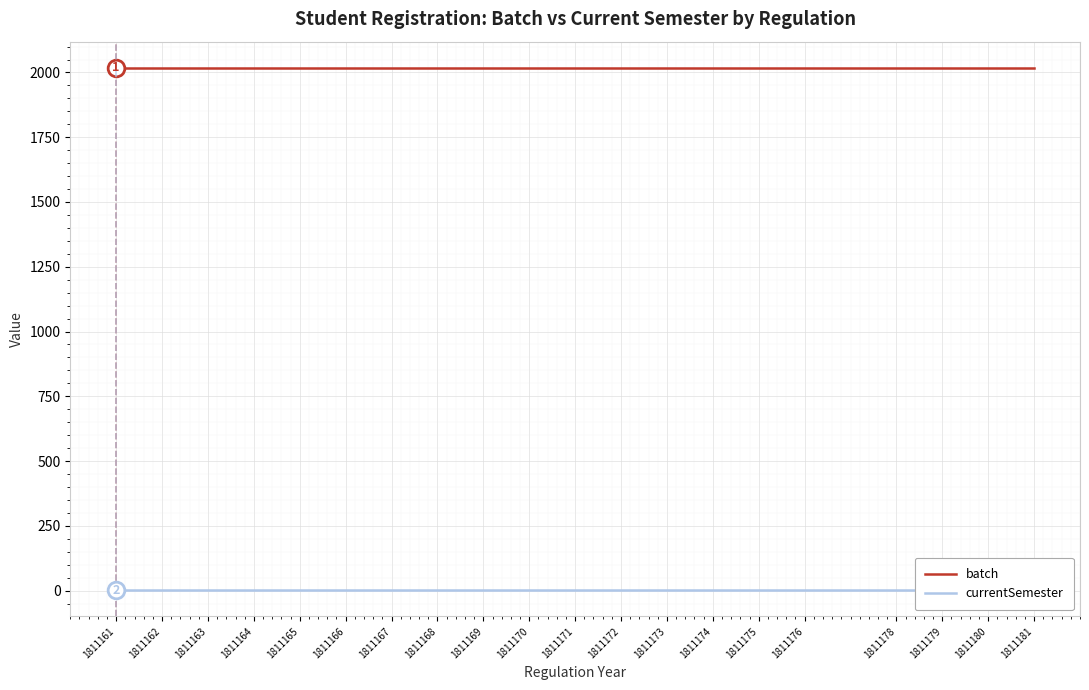

True or false: batch and currentSemester intersect in this chart.

False